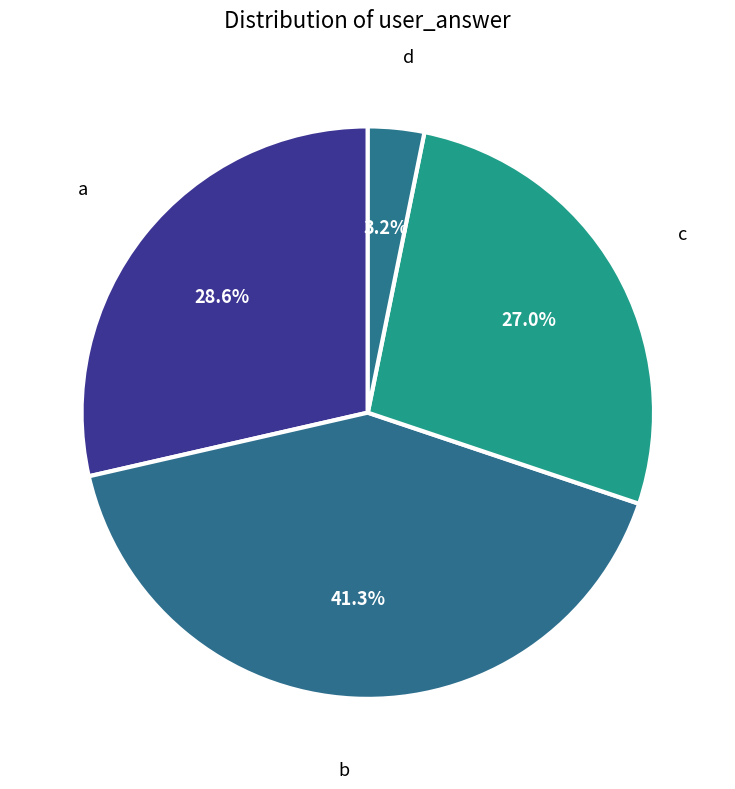

Which slice is the largest?

b